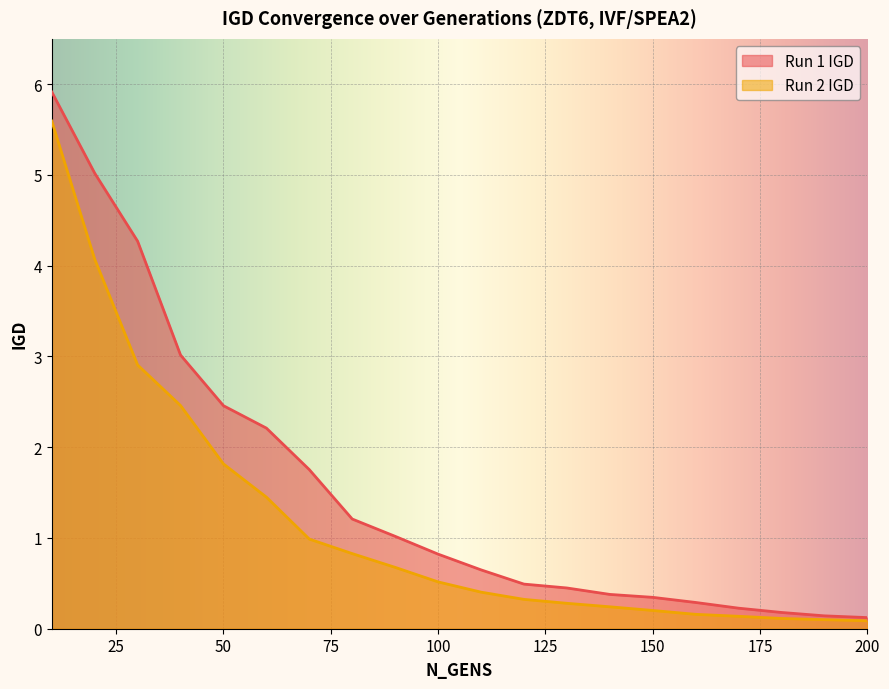

Rank the series by their maximum value, from highest to lowest.

Run 1 IGD, Run 2 IGD